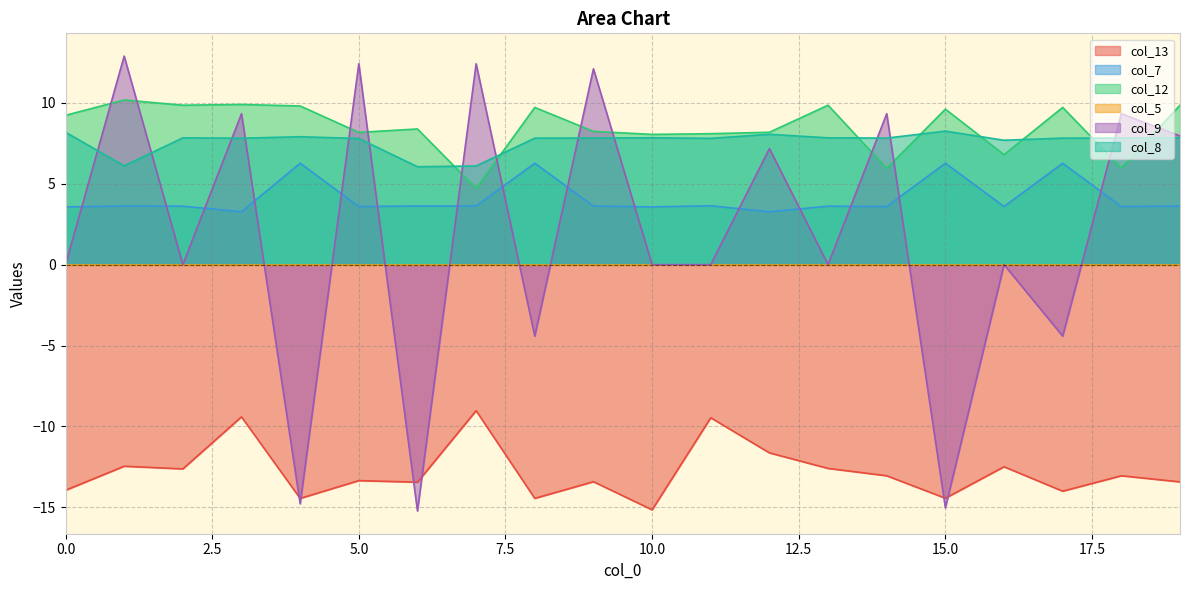

True or false: col_9 has a value of -8.9 at 15.0.

False